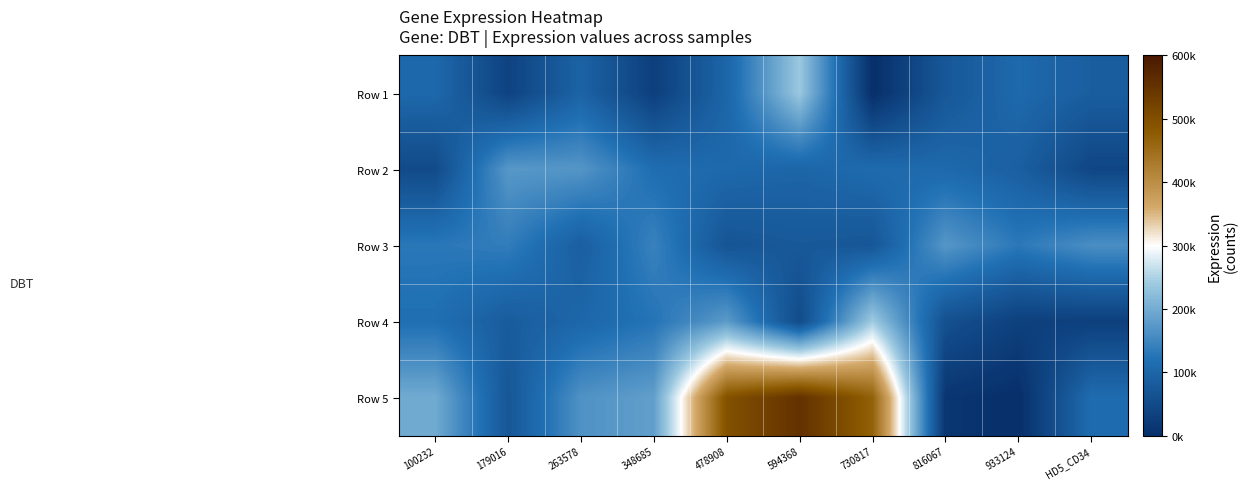

At how many categories does at least one series exceed 414498?

3